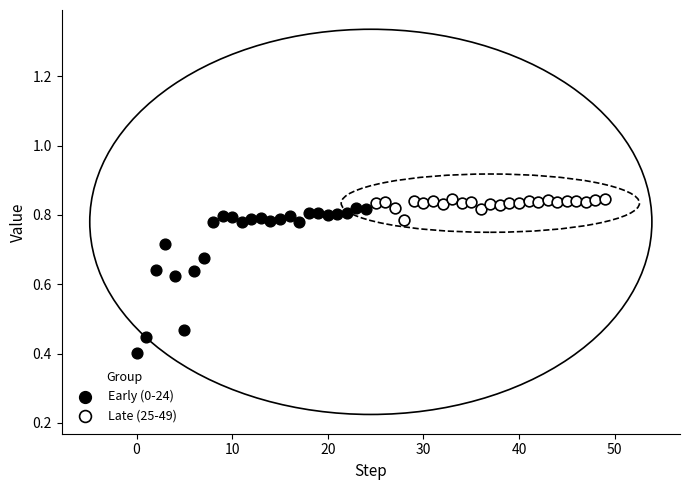

Which series contains the highest Y value?

Late (25-49)